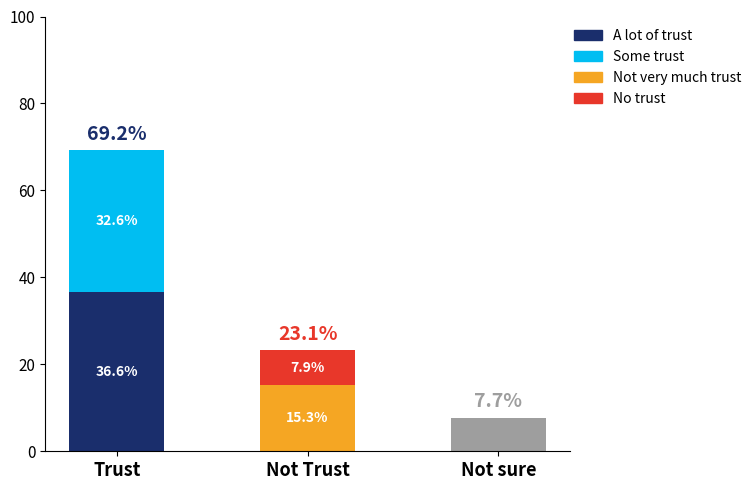

Is the value of Not very much trust at Not Trust greater than the value of A lot of trust at Not sure?

Yes